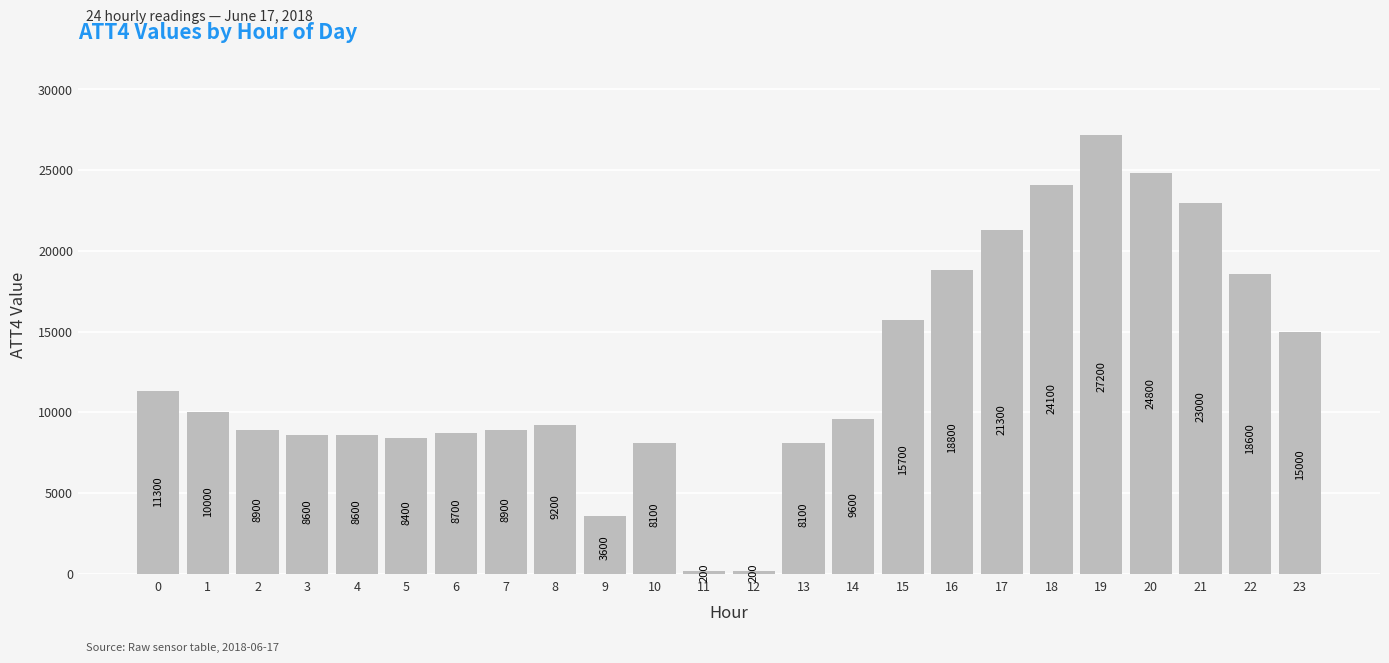

Reading left to right, list all the values displayed in this chart.

0=11300	1=10000	2=8900	3=8600	4=8600	5=8400	6=8700	7=8900	8=9200	9=3600	10=8100	11=200	12=200	13=8100	14=9600	15=15700	16=18800	17=21300	18=24100	19=27200	20=24800	21=23000	22=18600	23=15000